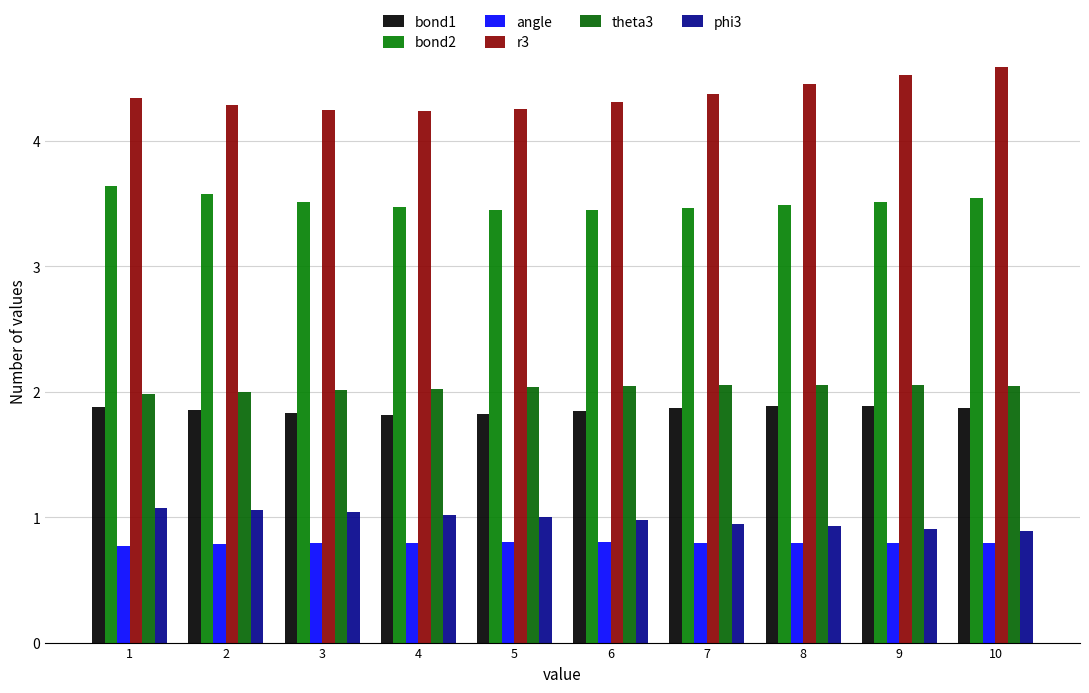

How many categories are shown in the chart?

10